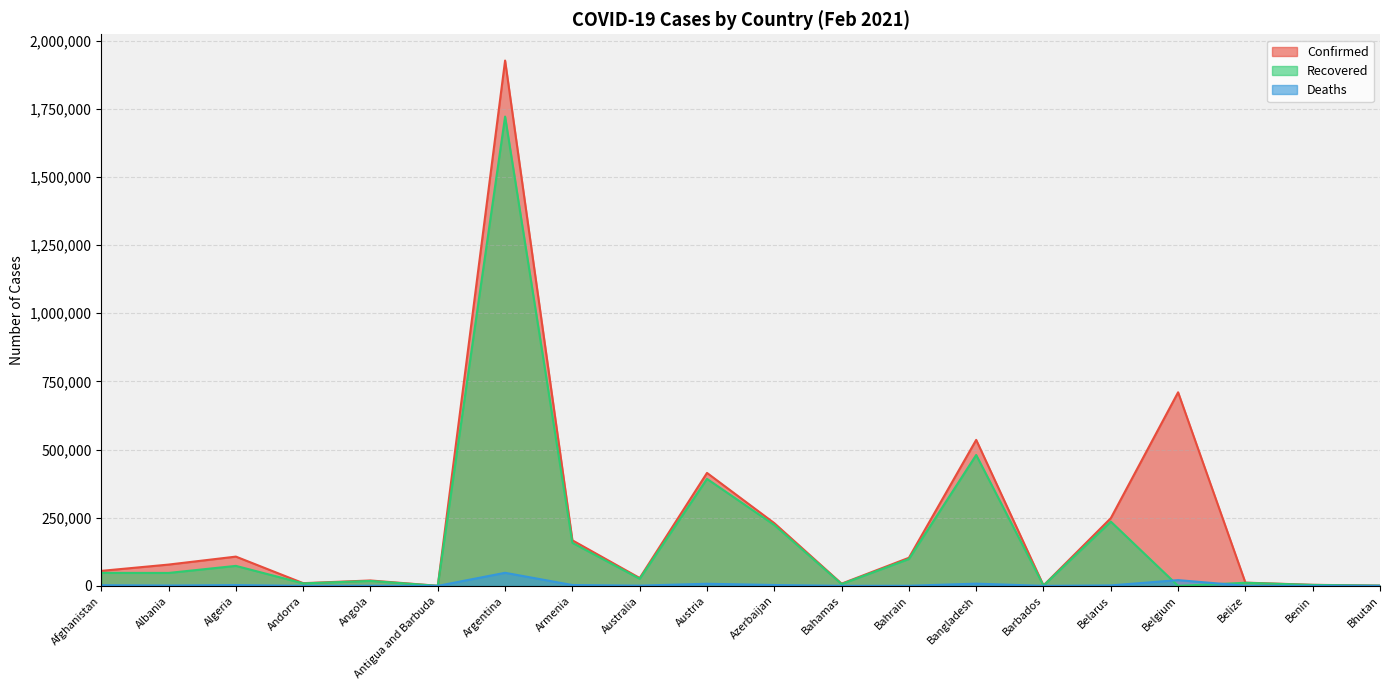

What is the highest value of the Recovered series?

1721650